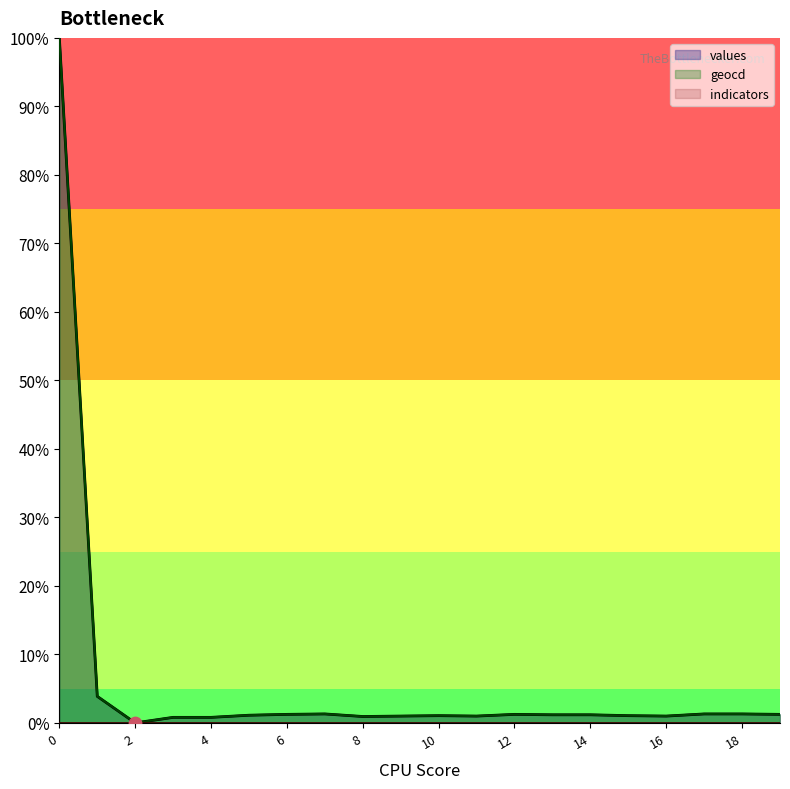

Which series has the widest spread of Y values?

values